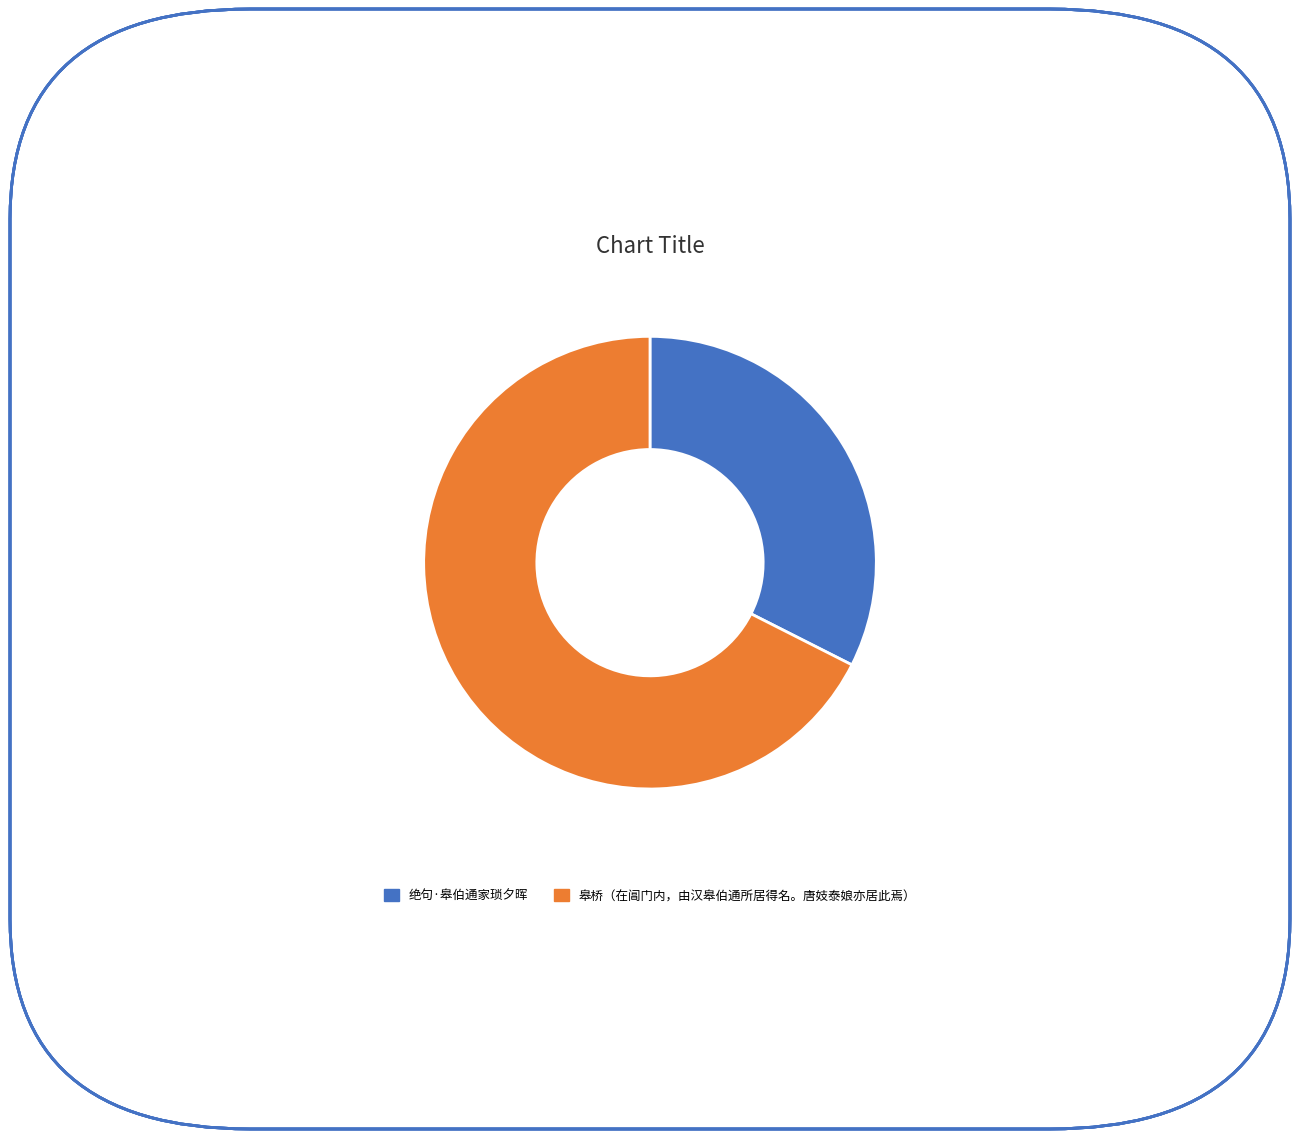

Which slice is the smallest?

绝句·皋伯通家琐夕晖